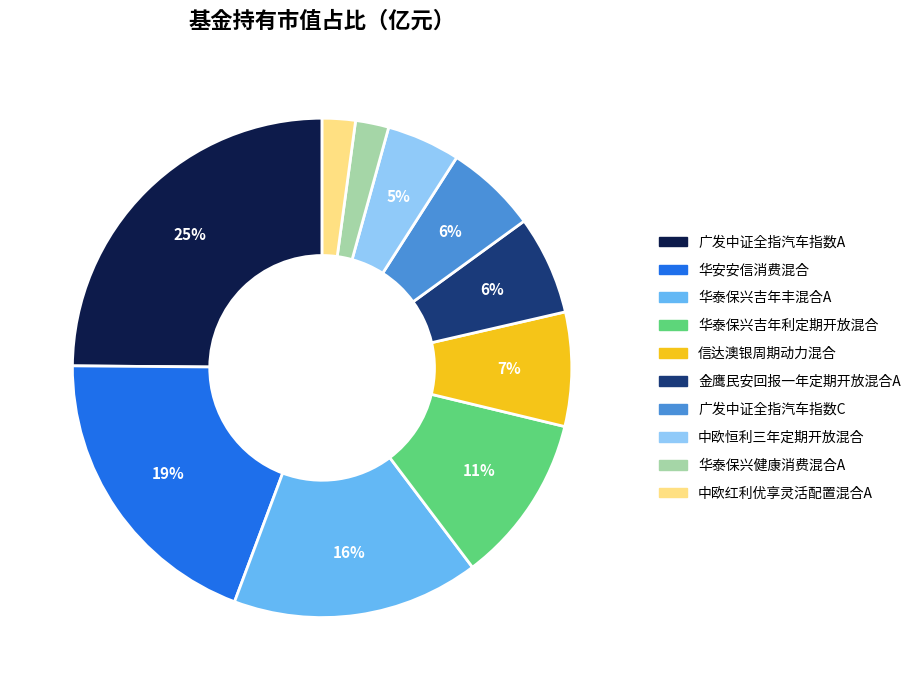

To the nearest percent, what is the difference between the 华安安信消费混合 and 华泰保兴吉年利定期开放混合 slice percentages?

8%